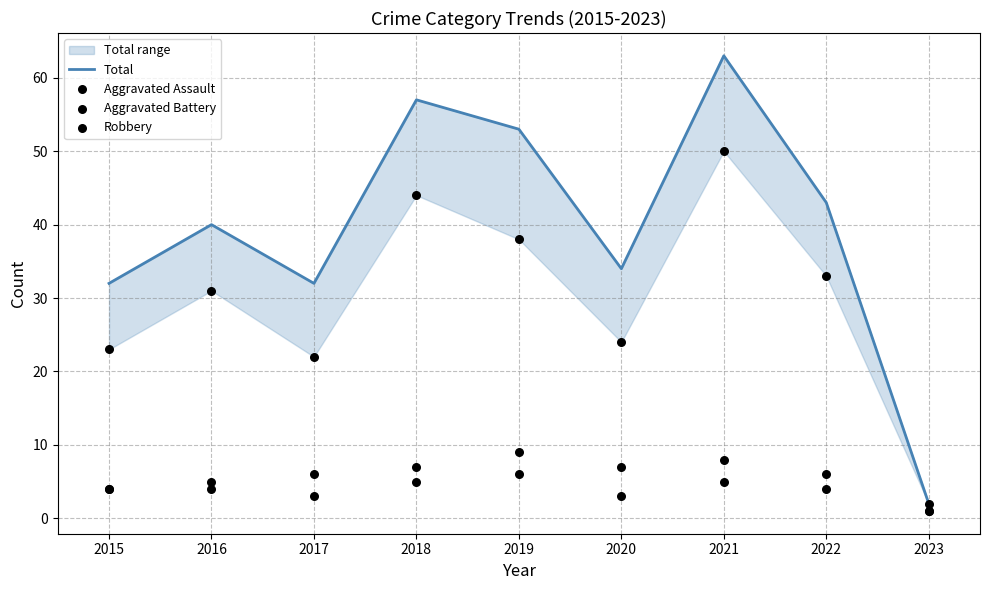

What is the total value across all series at 2023?

6